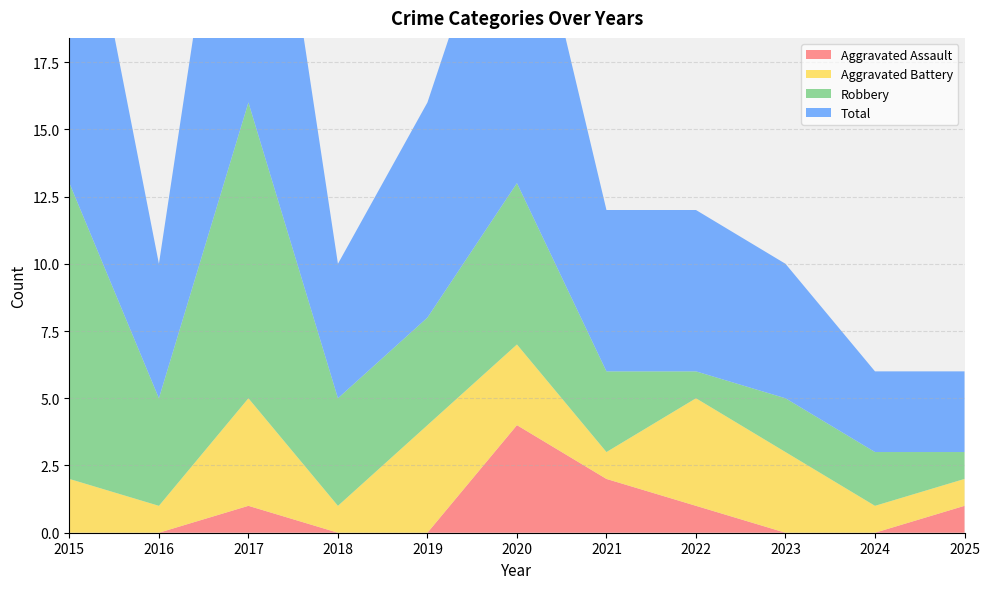

Reading right to left, transcribe all the data shown in this chart.

Aggravated Assault: 1	0	0	1	2	4	0	0	1	0	0
Aggravated Battery: 1	1	3	4	1	3	4	1	4	1	2
Robbery: 1	2	2	1	3	6	4	4	11	4	11
Total: 3	3	5	6	6	13	8	5	16	5	14